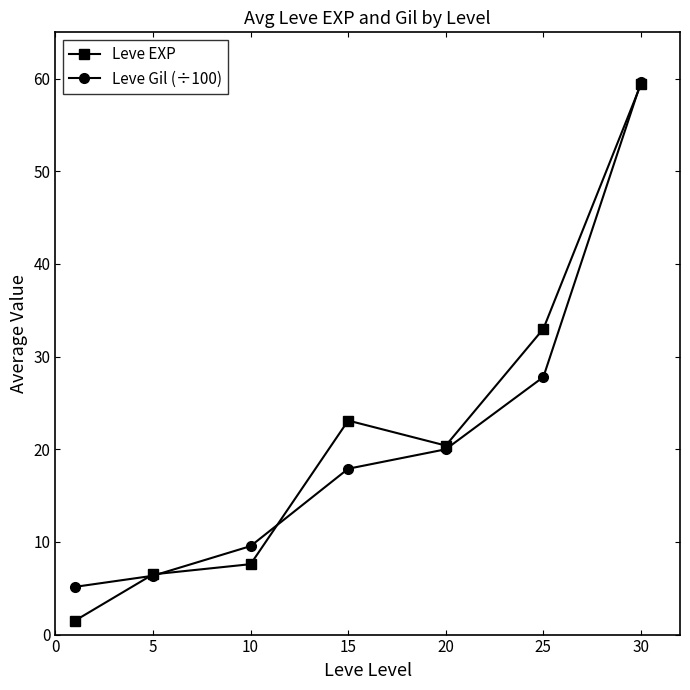

What is the minimum value shown in the chart?

1.5